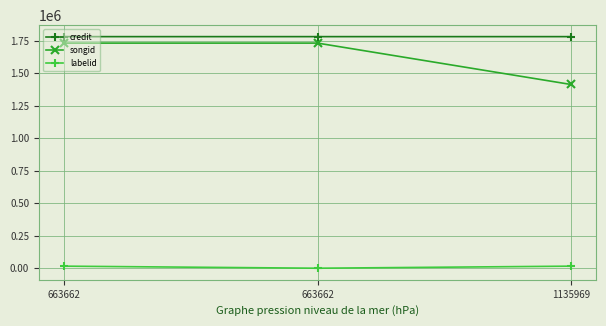

How many lines are shown in the chart?

3